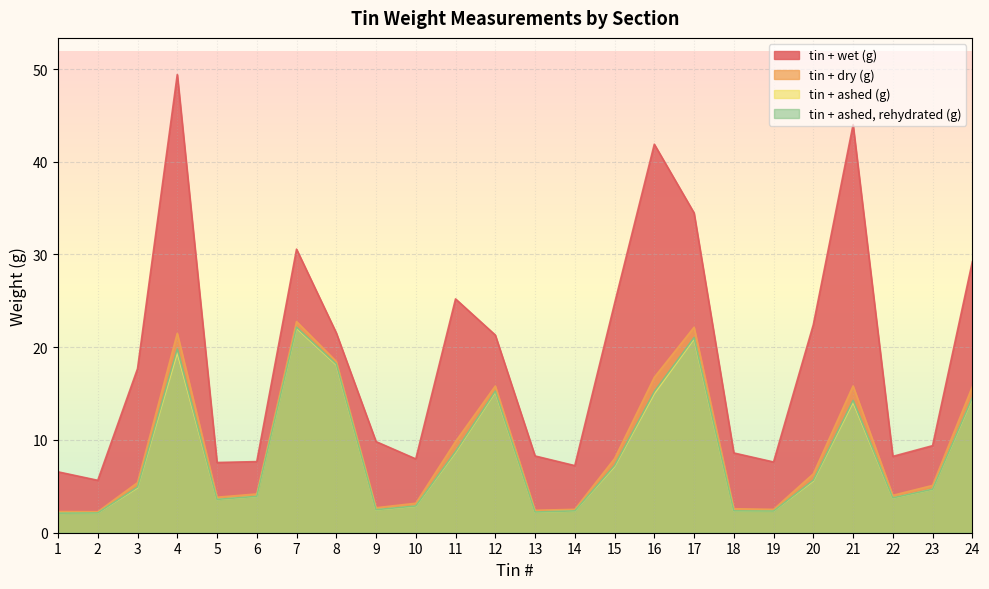

Rank the categories by tin + ashed (g) value from lowest to highest.

1, 2, 13, 19, 18, 14, 9, 10, 5, 22, 6, 23, 3, 20, 15, 11, 21, 24, 16, 12, 8, 4, 17, 7